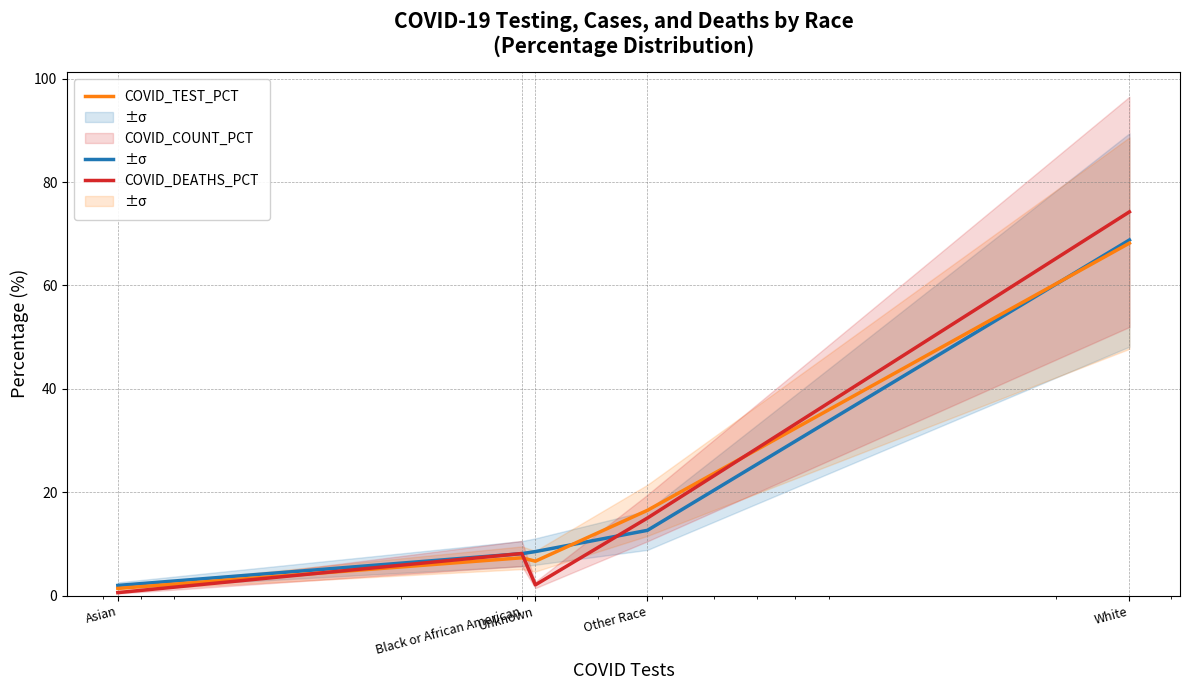

What is the minimum value for COVID_TEST_PCT?

2.0